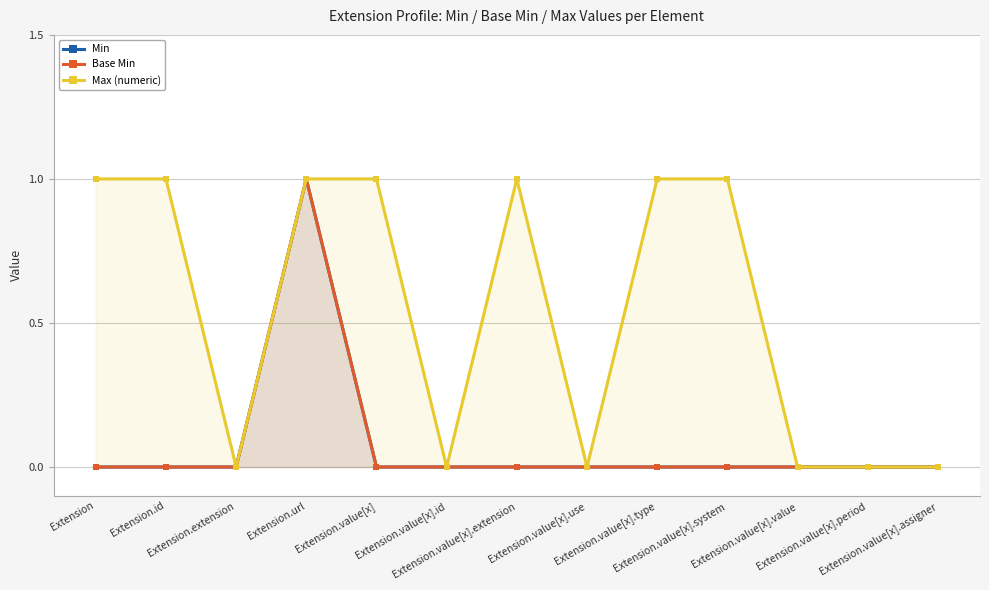

Which has a higher value, Extension or Extension.value[x].system?

Extension